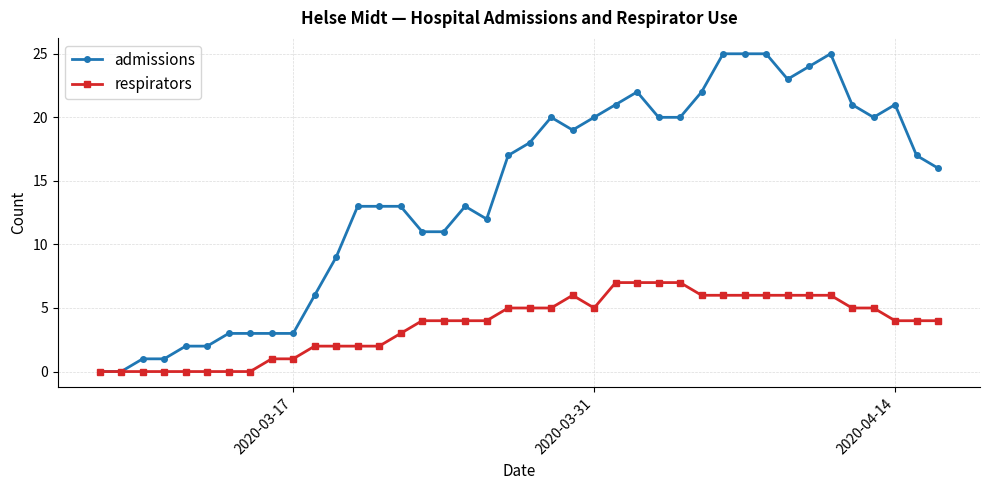

Which series has the largest range (max minus min)?

admissions